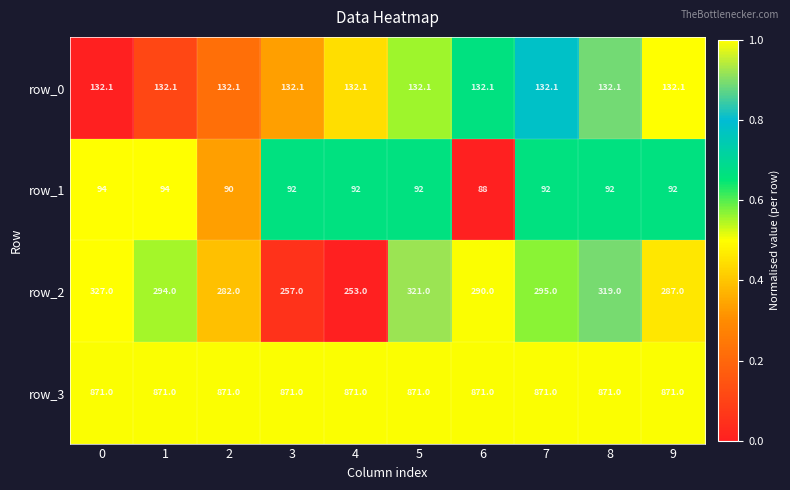

What is the minimum value shown in the chart?

88.0